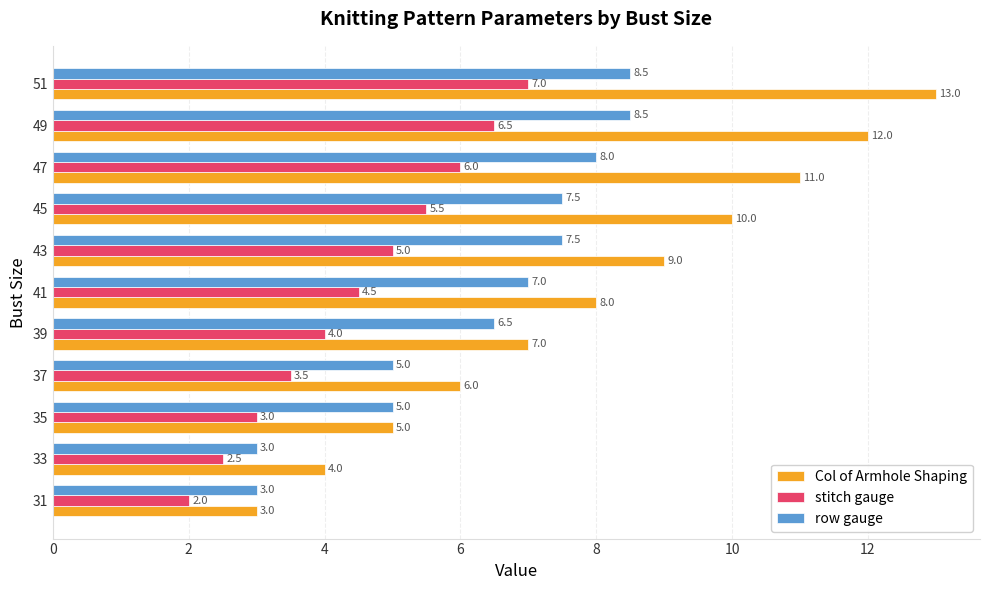

What is the lowest value of the row gauge series?

3.0